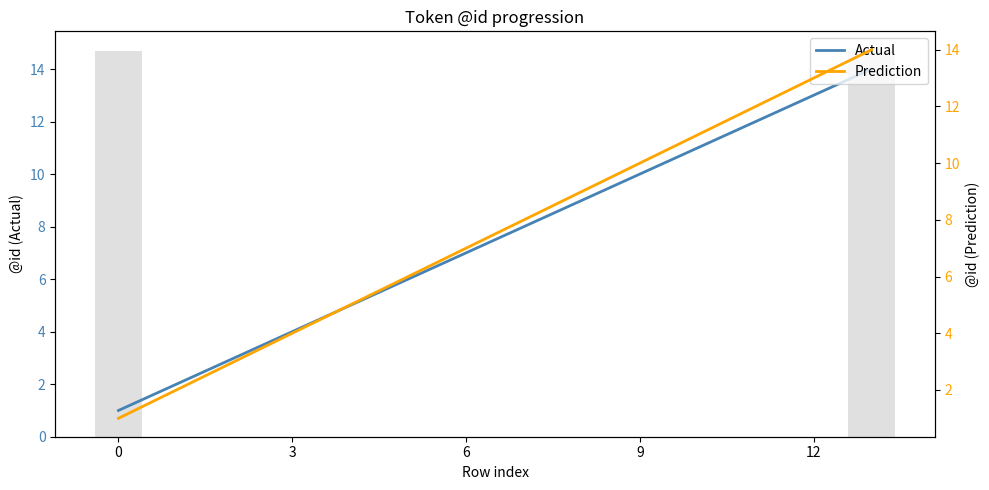

How many data points does each series have?

14